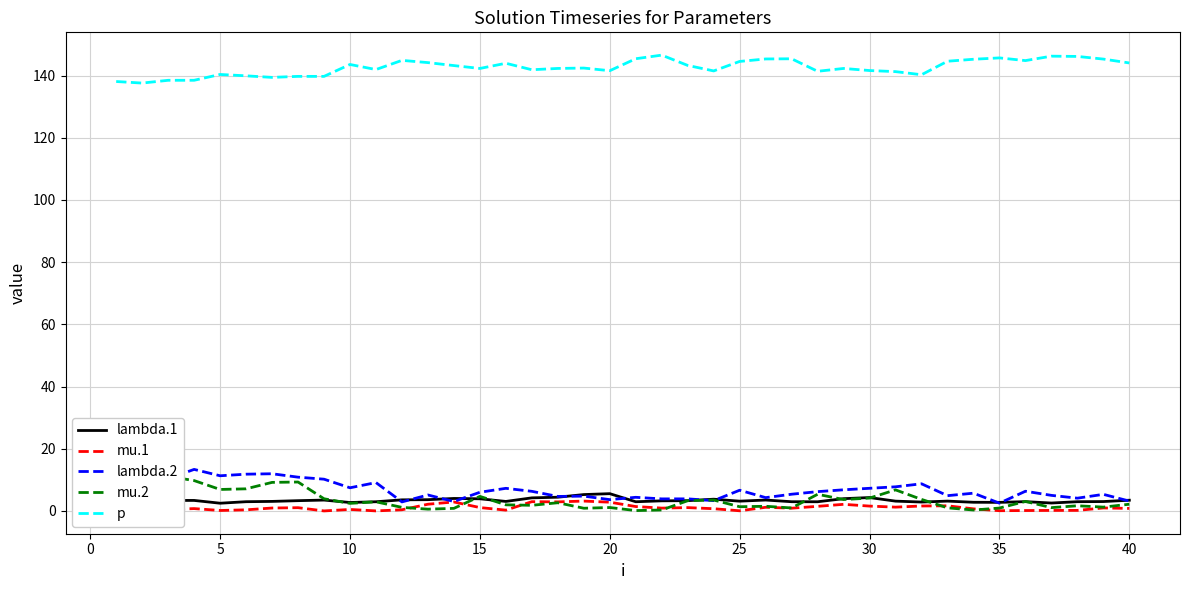

True or false: p and lambda.1 intersect in this chart.

False